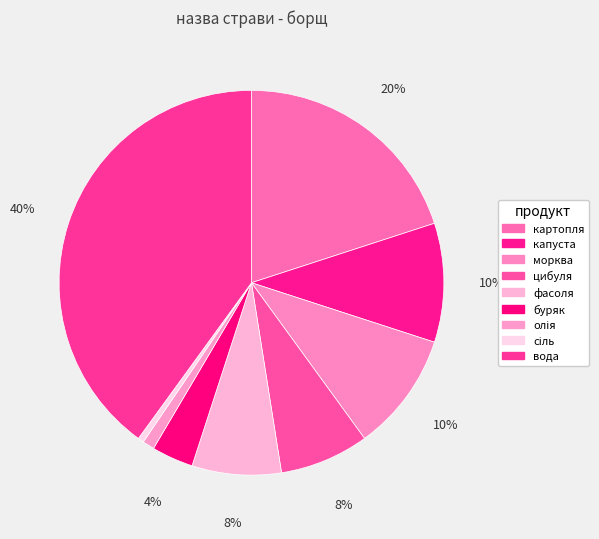

To the nearest percent, what portion does вода represent?

40%